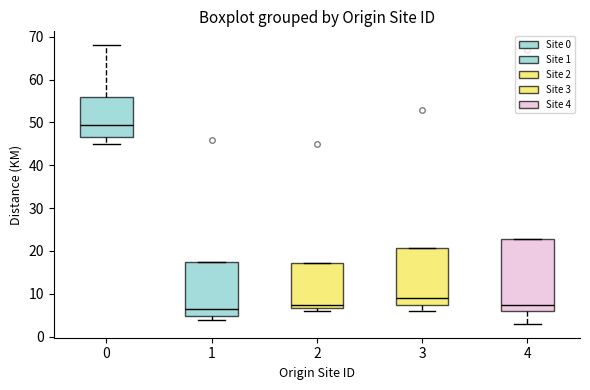

Reading left to right, transcribe this box plot: for each box, give where its median line is, the range the box spans, and where its two whiskers end, as read against the y-axis. The values are not printed on the chart, so give them approximately, as read against the axis.

0: median 50, box 47 to 56, whiskers 45 to 68
1: median 7, box 5 to 18, whiskers 4 to 18
2: median 8, box 7 to 17, whiskers 6 to 17
3: median 9, box 8 to 21, whiskers 6 to 21
4: median 8, box 6 to 23, whiskers 3 to 23